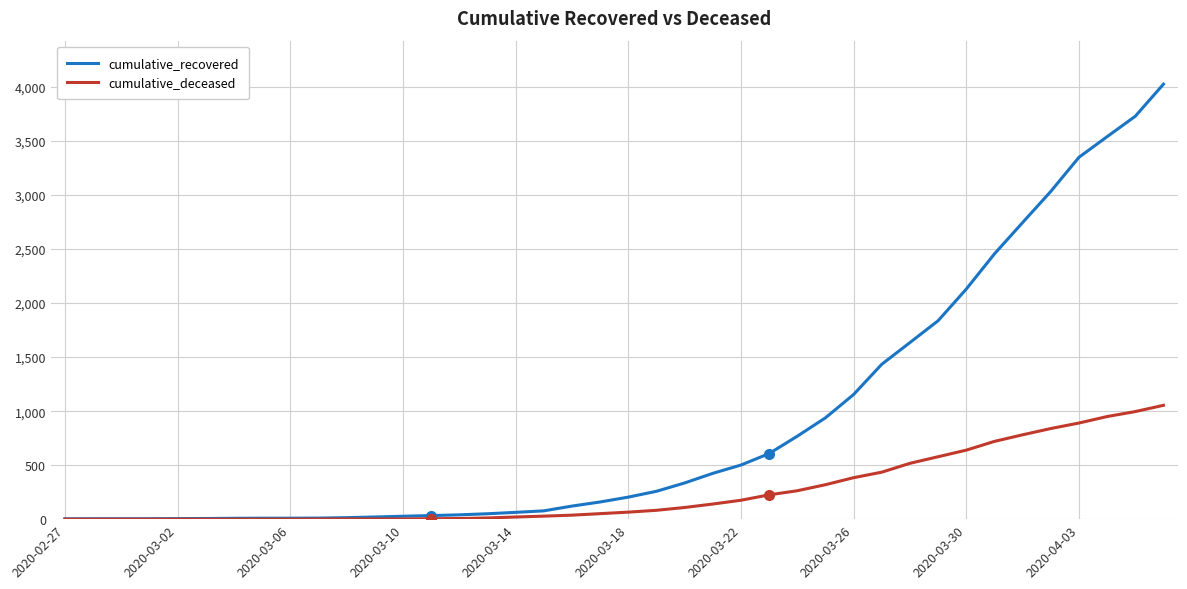

Which series has the widest spread of values?

cumulative_recovered